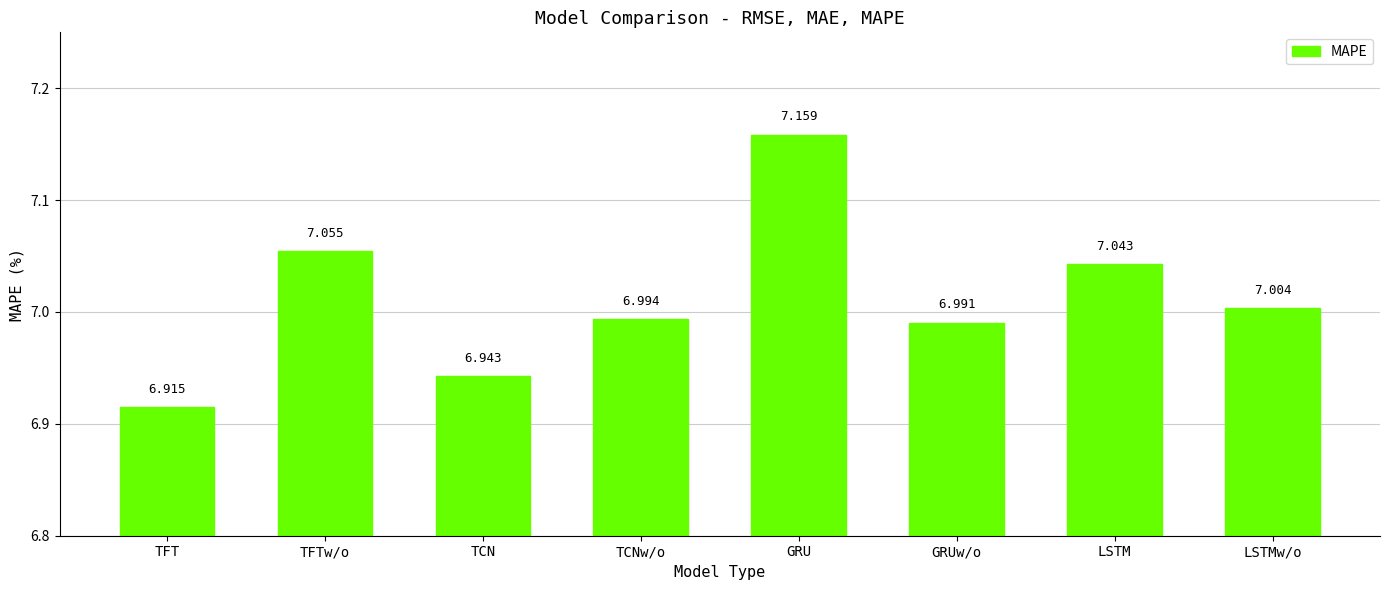

Where does the data first go above 7?

TFTw/o